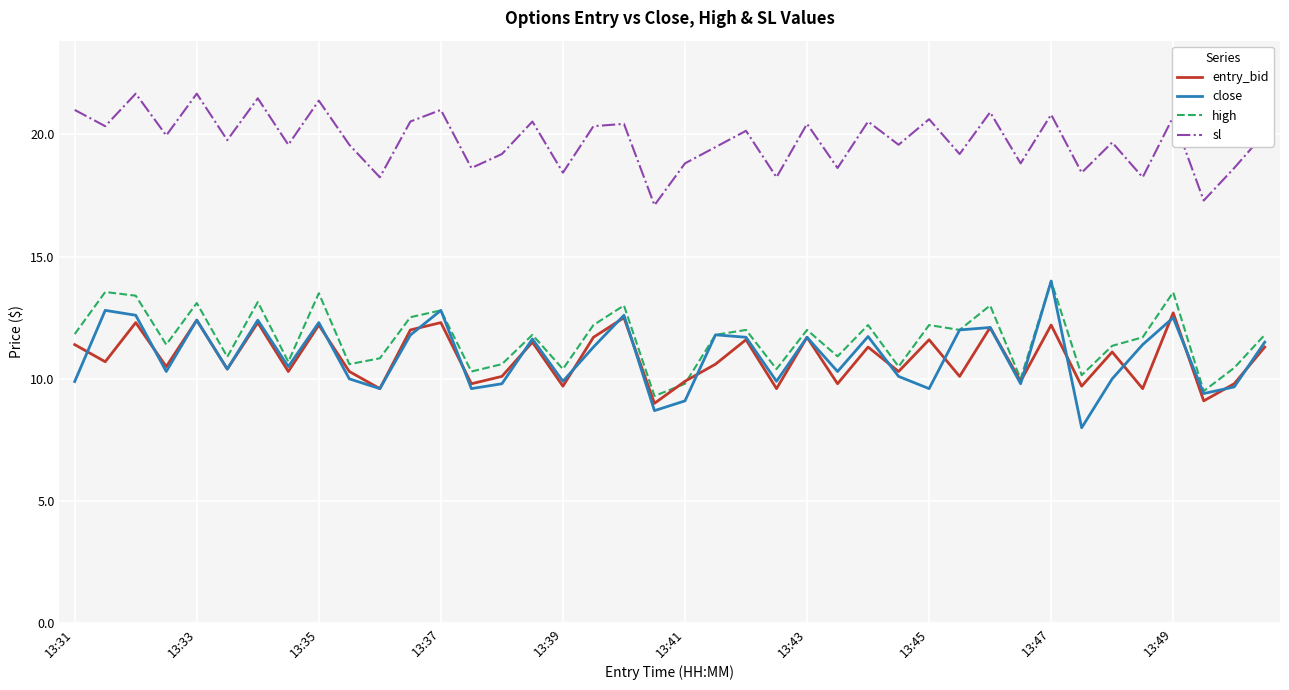

True or false: sl and close cross at least once.

False